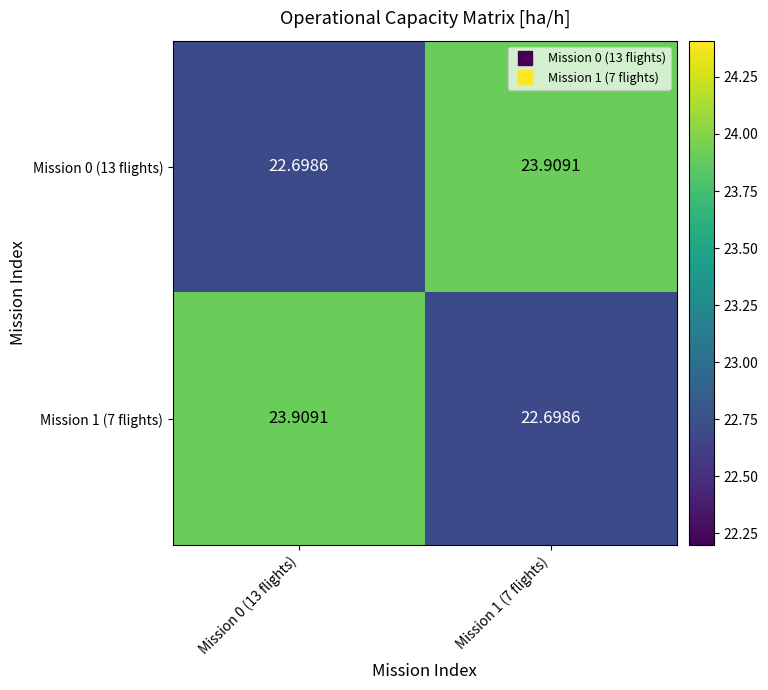

Reading left to right, extract all data points from this chart.

Mission 0 (13 flights): Mission 0 (13 flights)=22.7	Mission 1 (7 flights)=23.9
Mission 1 (7 flights): Mission 0 (13 flights)=23.9	Mission 1 (7 flights)=22.7